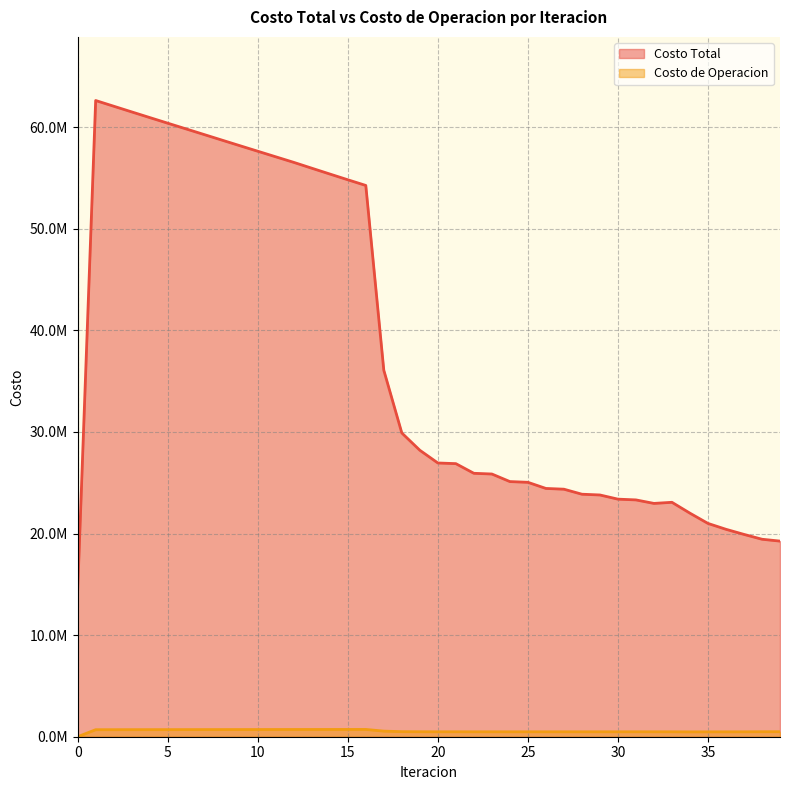

Where is the first local maximum for Costo de Operacion?

16